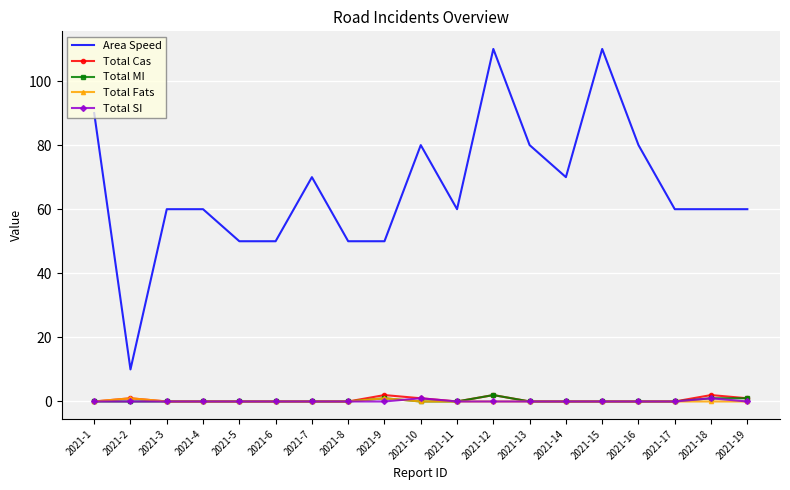

The value of Area Speed at 2021-4 is 88. True or false?

False